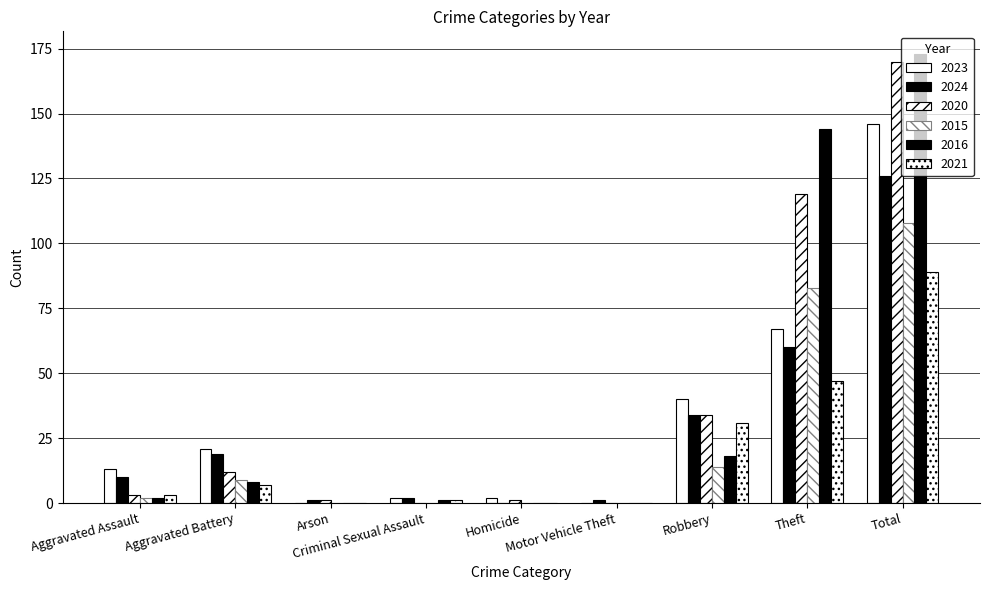

Reading right to left, transcribe all the data shown in this chart.

2023: Total=146	Theft=67	Robbery=40	Motor Vehicle Theft=0	Homicide=2	Criminal Sexual Assault=2	Arson=0	Aggravated Battery=21	Aggravated Assault=13
2024: Total=126	Theft=60	Robbery=34	Motor Vehicle Theft=1	Homicide=0	Criminal Sexual Assault=2	Arson=1	Aggravated Battery=19	Aggravated Assault=10
2020: Total=170	Theft=119	Robbery=34	Motor Vehicle Theft=0	Homicide=1	Criminal Sexual Assault=0	Arson=1	Aggravated Battery=12	Aggravated Assault=3
2015: Total=108	Theft=83	Robbery=14	Motor Vehicle Theft=0	Homicide=0	Criminal Sexual Assault=0	Arson=0	Aggravated Battery=9	Aggravated Assault=2
2016: Total=173	Theft=144	Robbery=18	Motor Vehicle Theft=0	Homicide=0	Criminal Sexual Assault=1	Arson=0	Aggravated Battery=8	Aggravated Assault=2
2021: Total=89	Theft=47	Robbery=31	Motor Vehicle Theft=0	Homicide=0	Criminal Sexual Assault=1	Arson=0	Aggravated Battery=7	Aggravated Assault=3